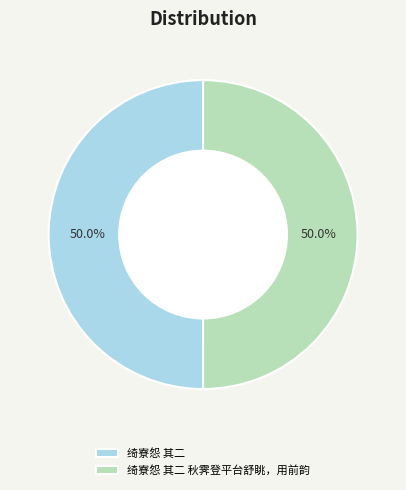

What percentage is the 绮寮怨 其二 秋霁登平台舒眺，用前韵 slice, to the nearest percent?

50%